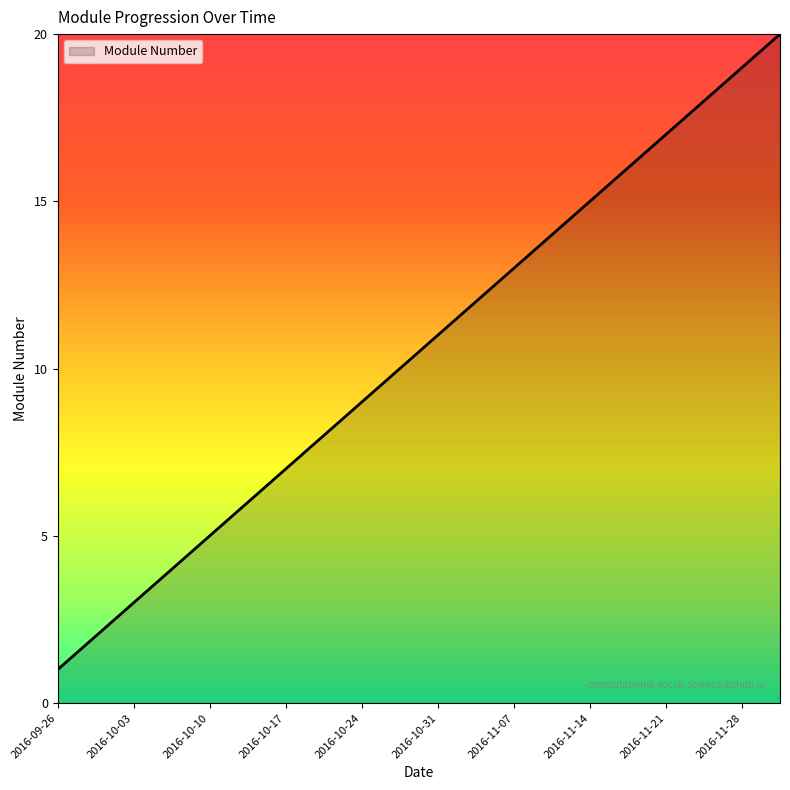

How many lines are shown in the chart?

1